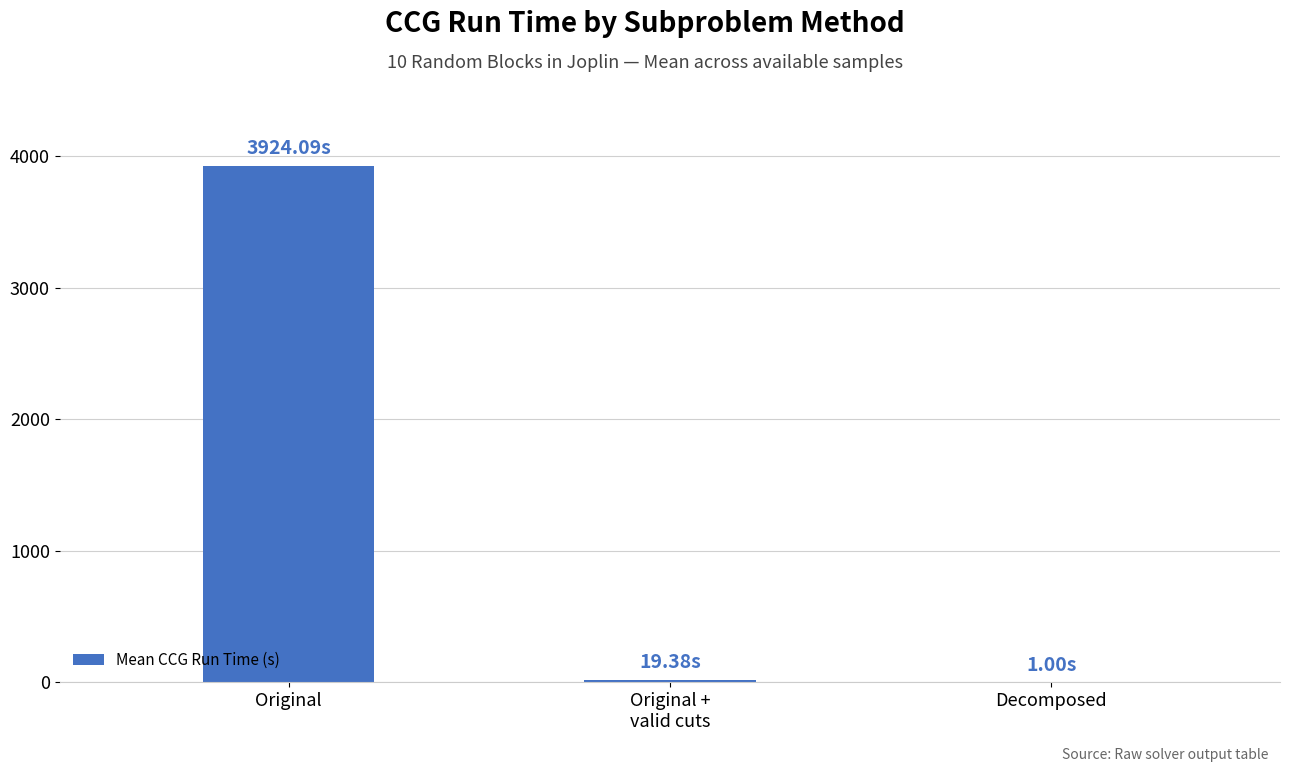

How many values exceed 19?

2